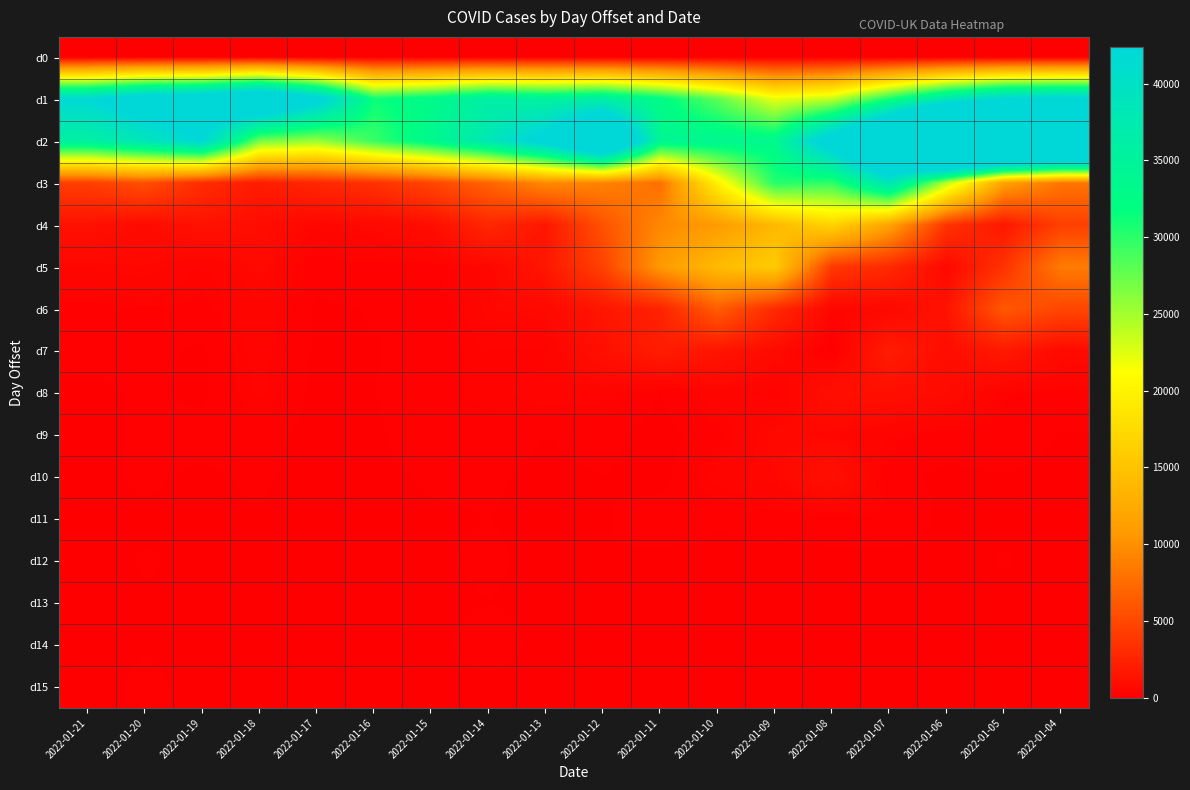

Which has a higher value, 2022-01-06 or 2022-01-15?

2022-01-06